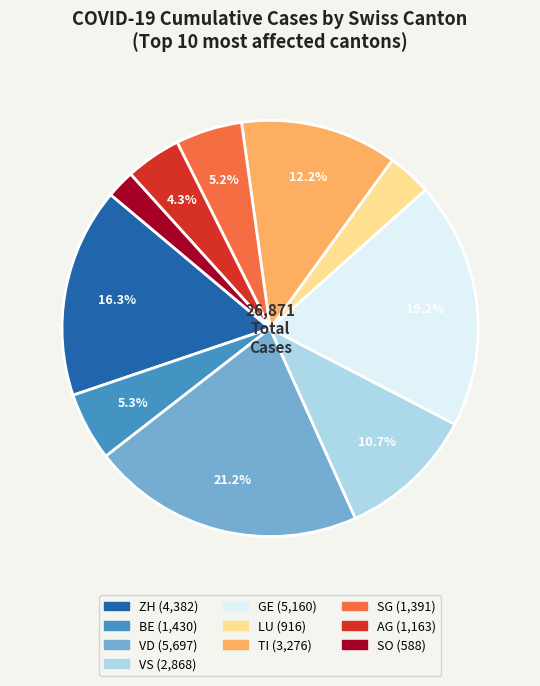

To the nearest percent, what is the difference between the largest and smallest slice percentages?

19%